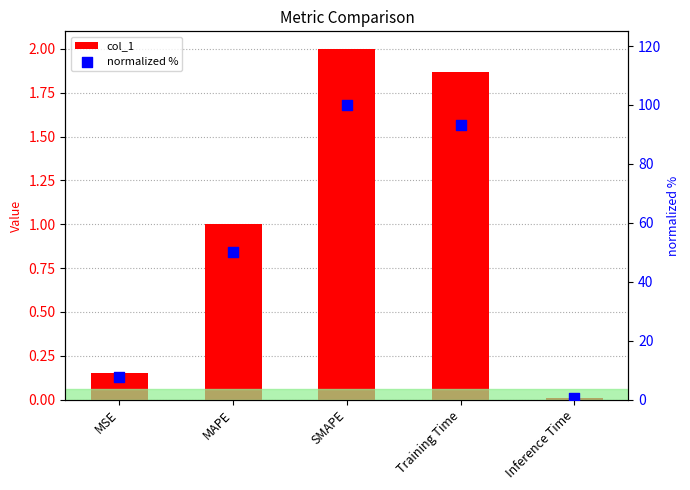

At which category is the sum across all series the highest?

SMAPE